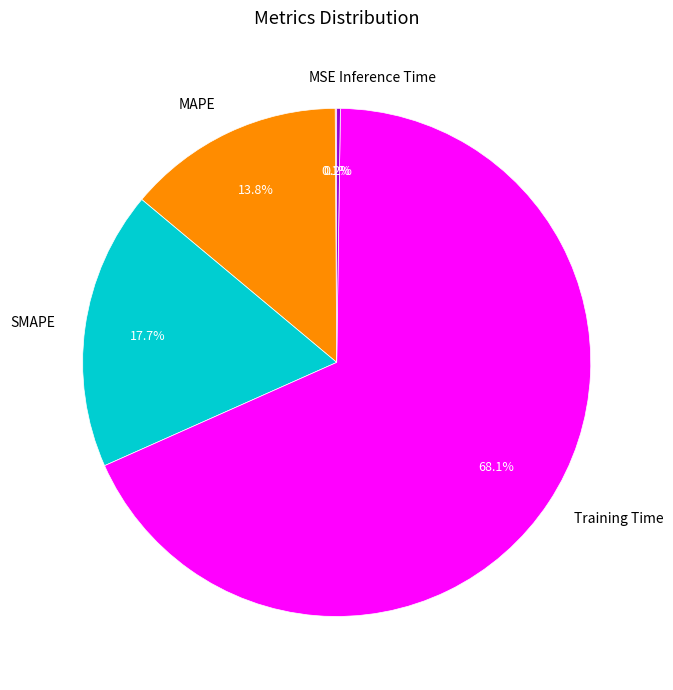

What percentage is the Training Time slice, to the nearest percent?

68%